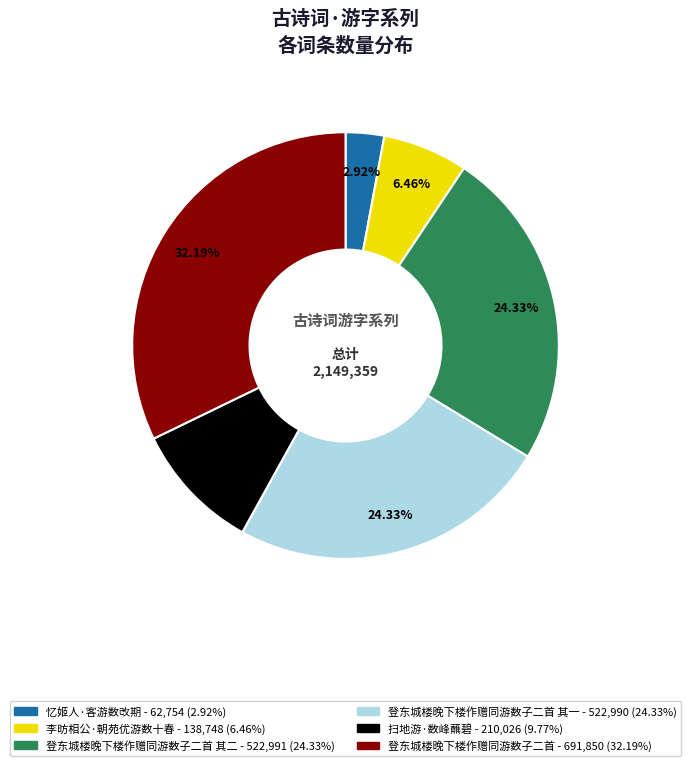

Is there a majority slice in this chart?

No